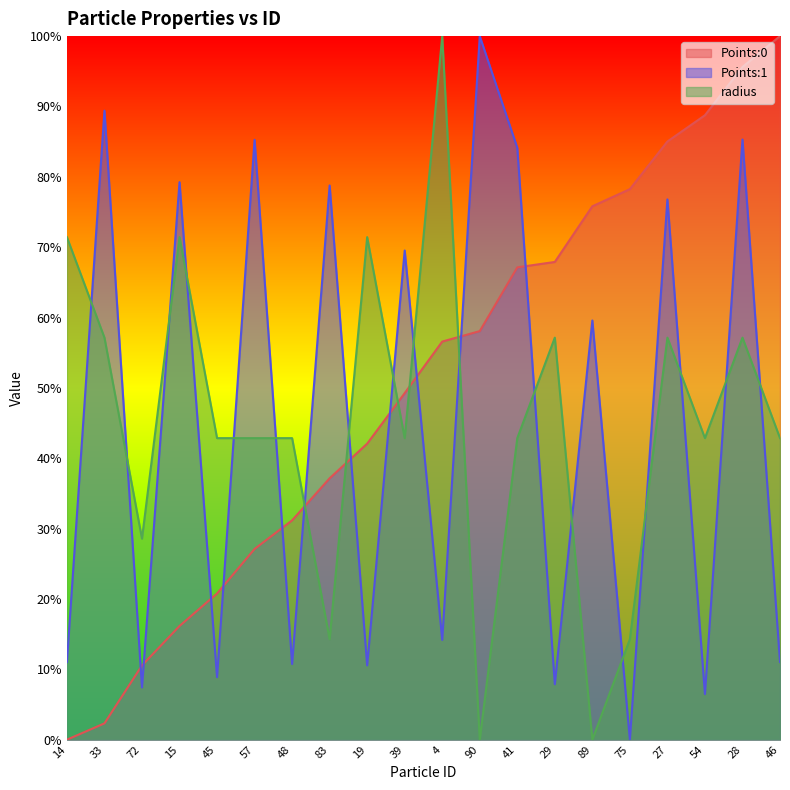

At how many categories does at least one series exceed 0?

20